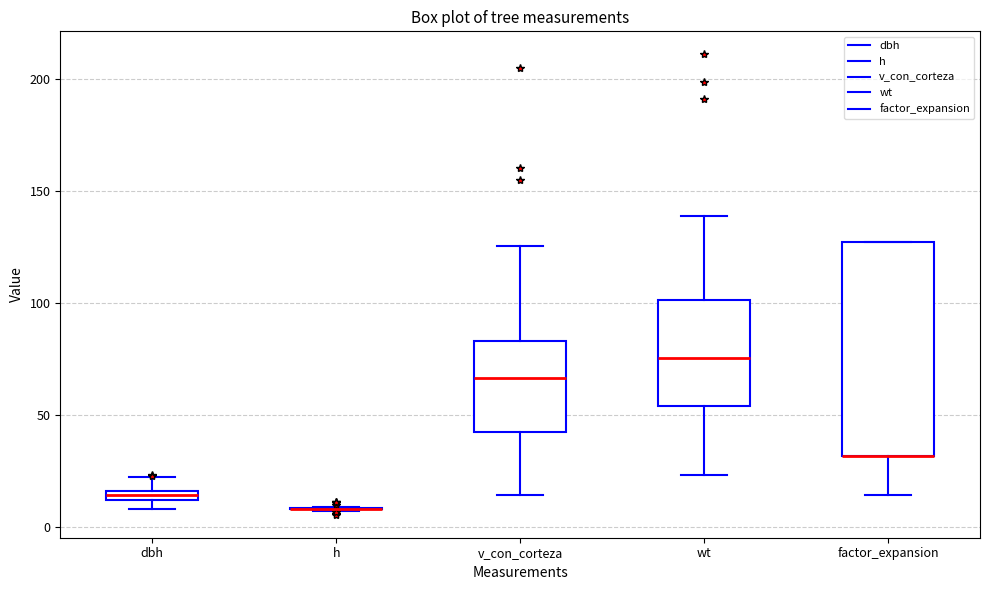

Where is the upper edge of the box for dbh on the y-axis? The values are not printed on the chart, so give them approximately, as read against the axis.

15